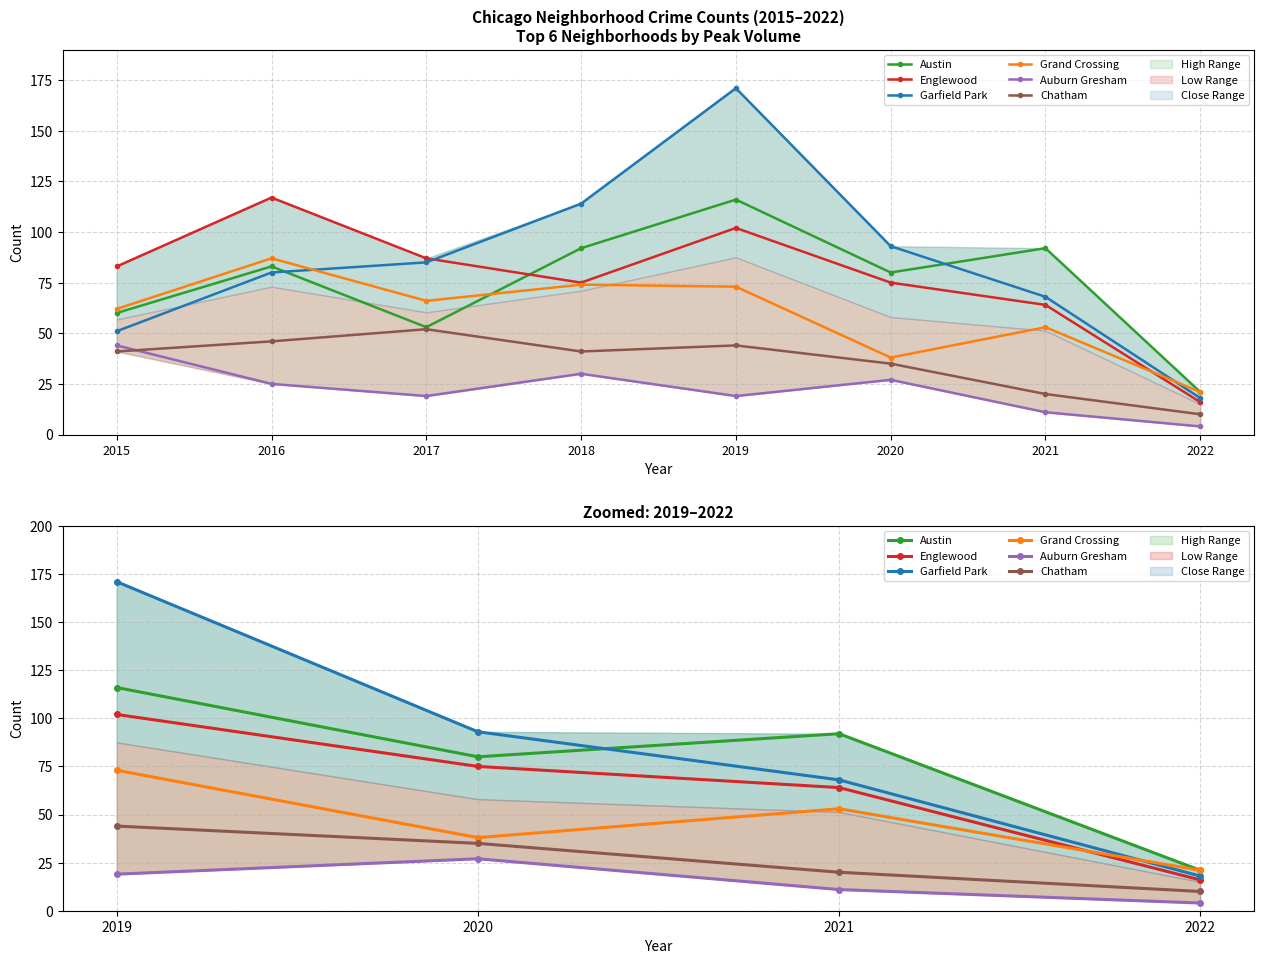

Does the chart display data point markers on the line(s)?

Yes